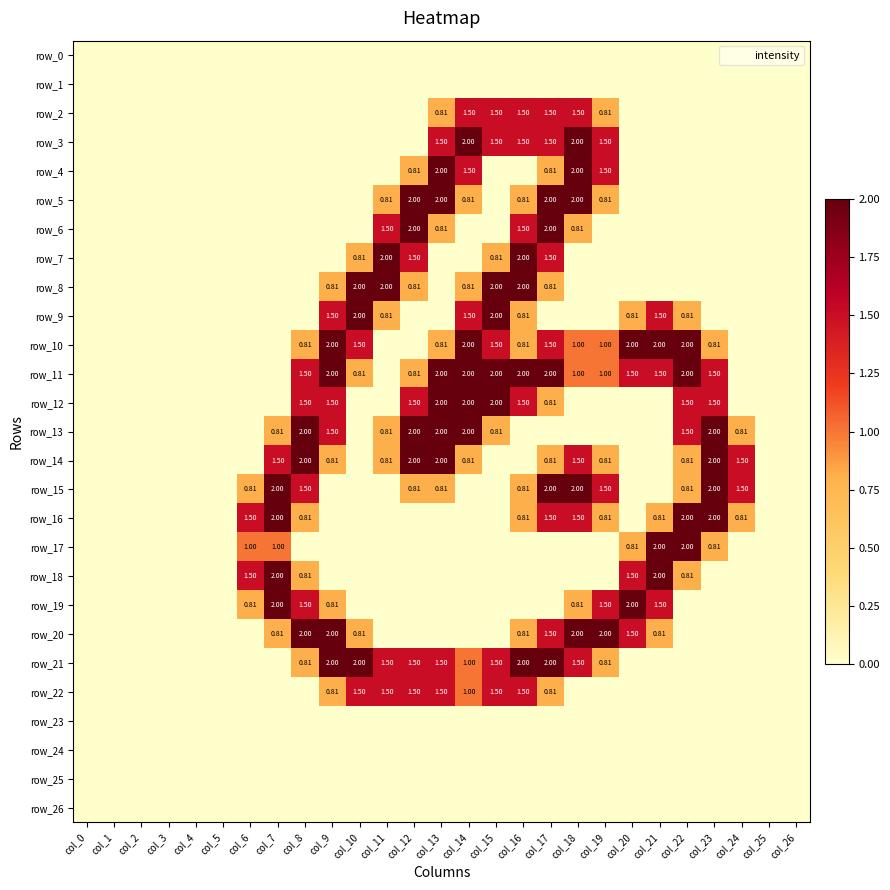

How many categories are shown in the chart?

27